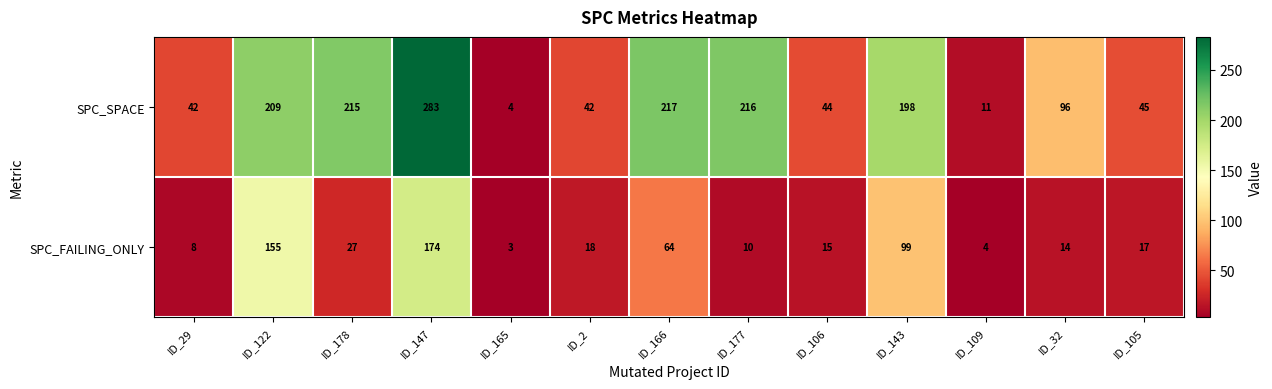

What is the maximum value shown in the chart?

283